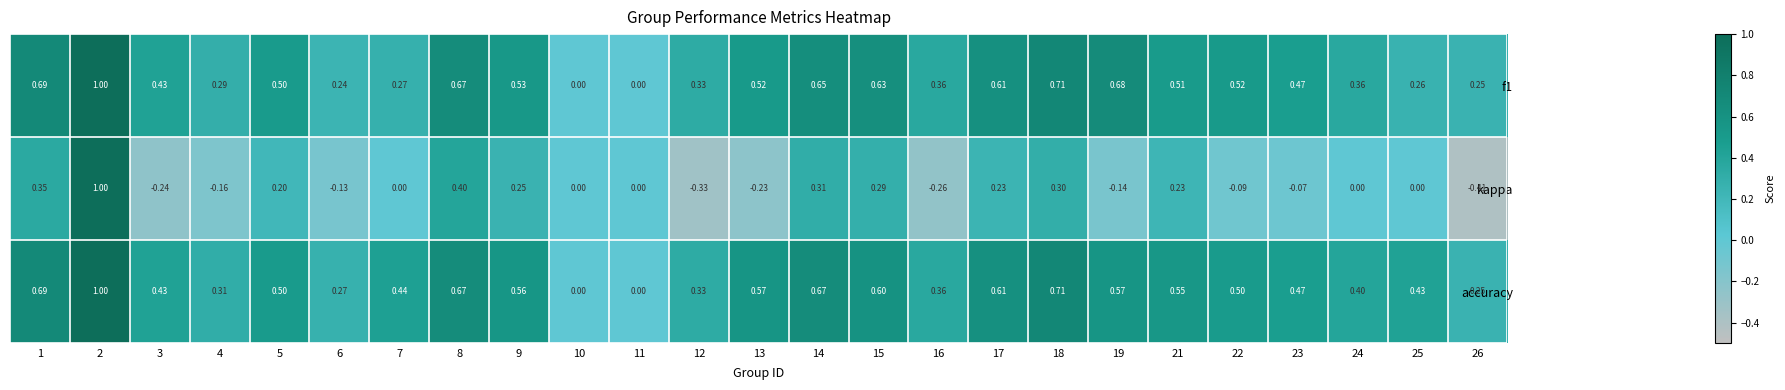

Is the value of f1 at 9 greater than the value of kappa at 11?

Yes